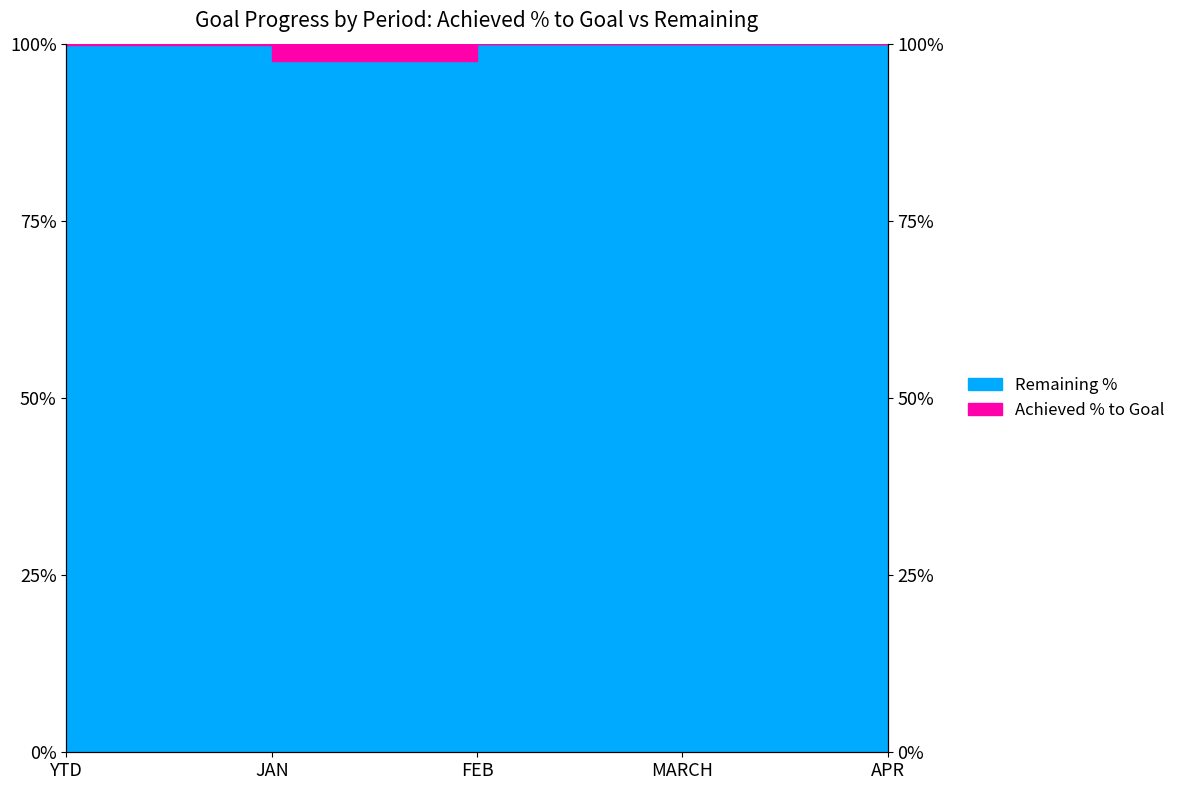

What is the minimum value shown in the chart?

1.0